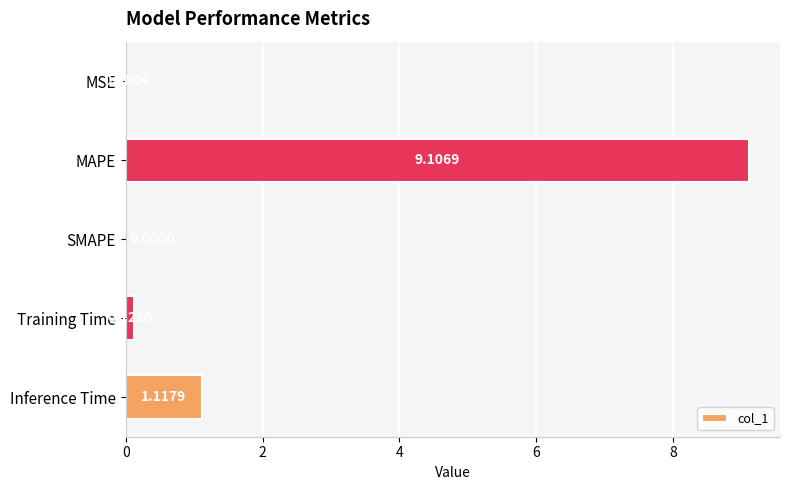

Are the bars grouped side by side (vs. stacked)?

No